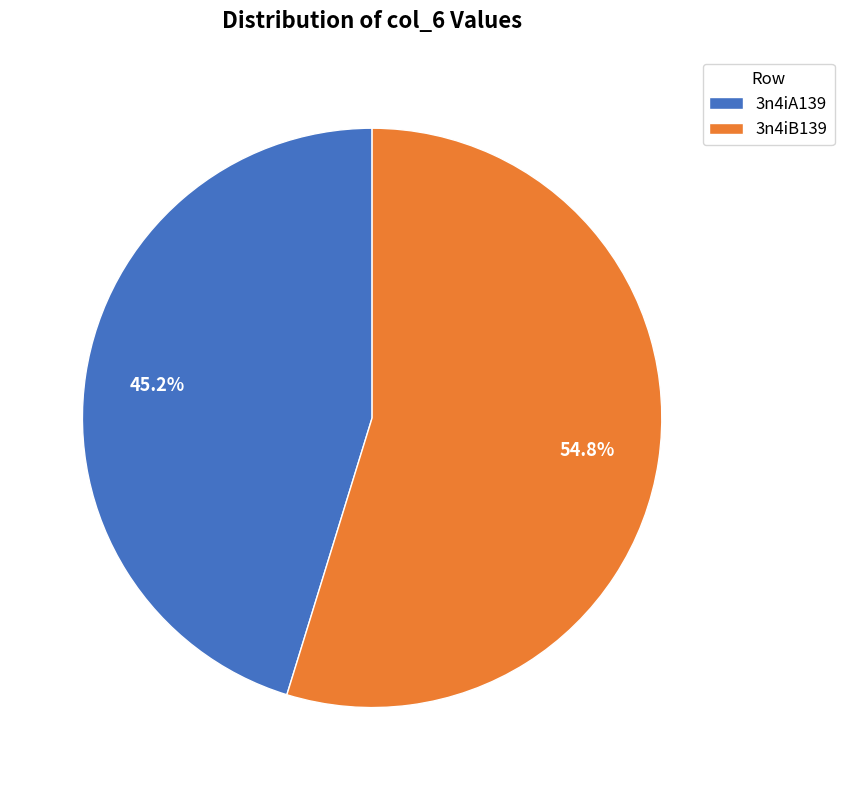

What is the majority slice?

3n4iB139